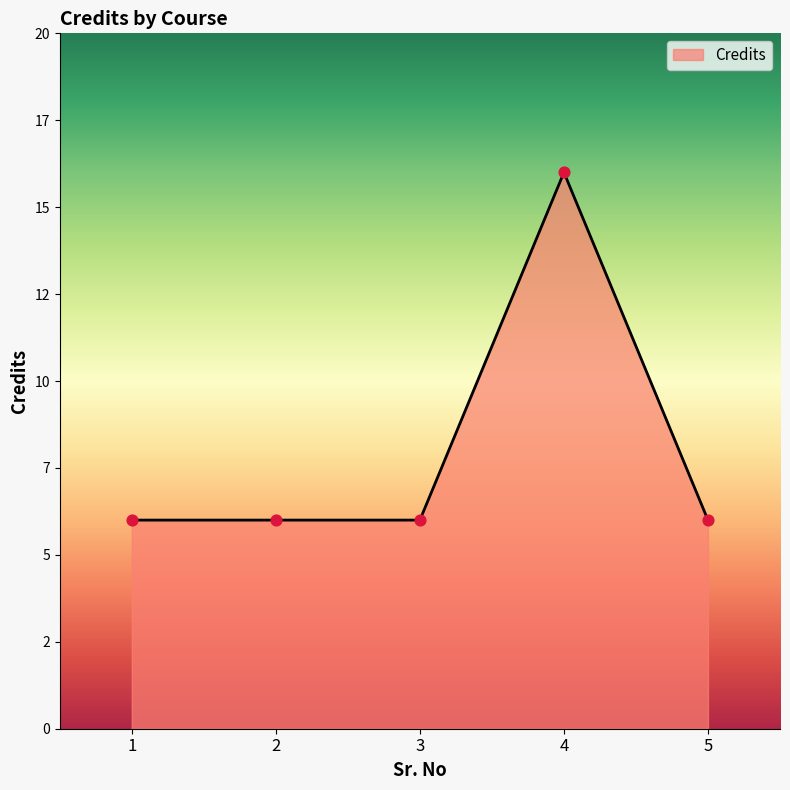

Between 1 and 5, which is larger?

1